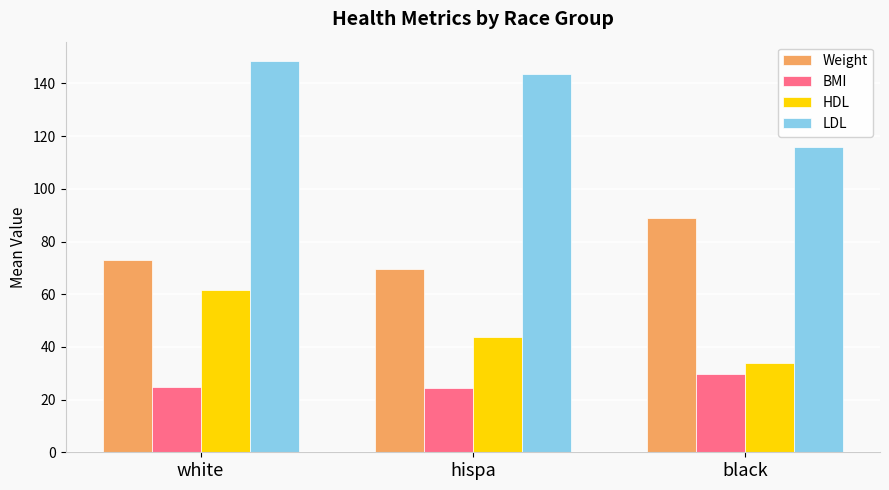

At how many categories does at least one series exceed 68?

3